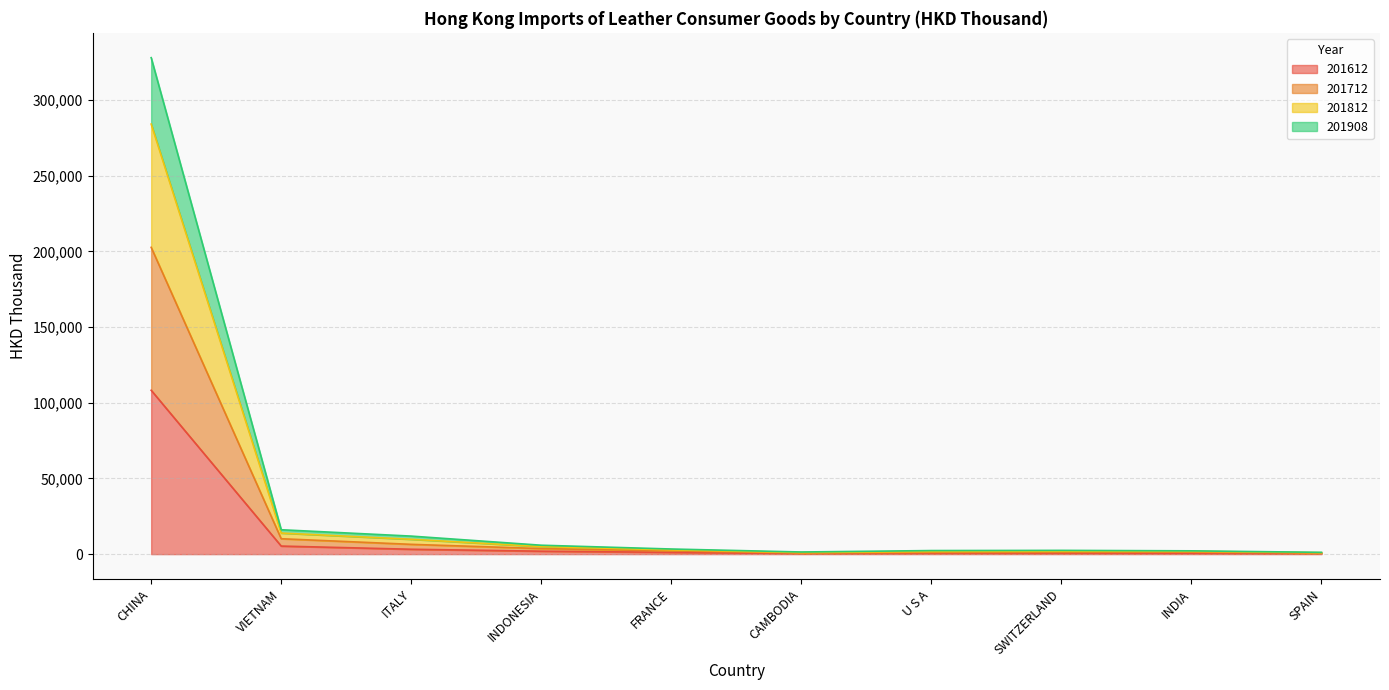

List the labels in order of 201712 value, smallest first.

SPAIN, CAMBODIA, U S A, SWITZERLAND, INDIA, FRANCE, INDONESIA, ITALY, VIETNAM, CHINA